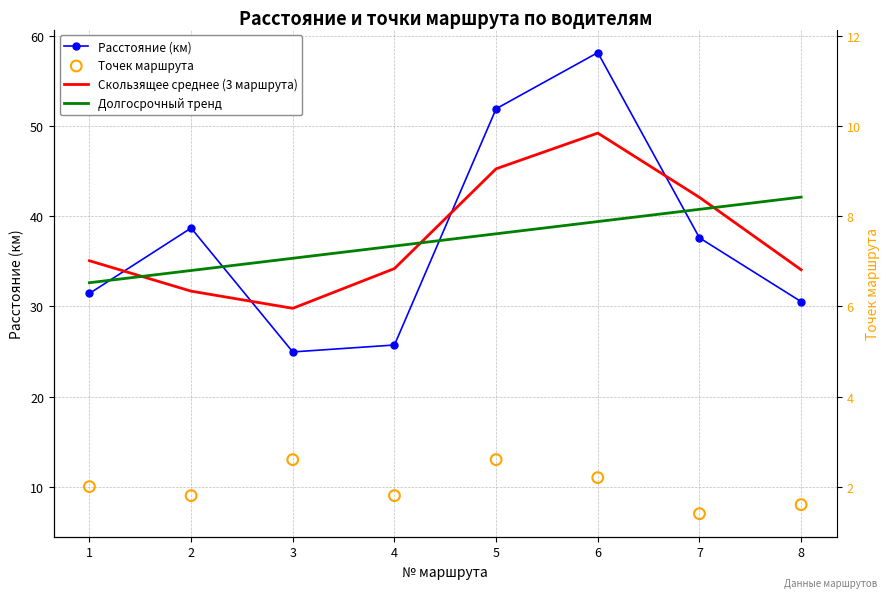

At how many categories does at least one series exceed 16?

8